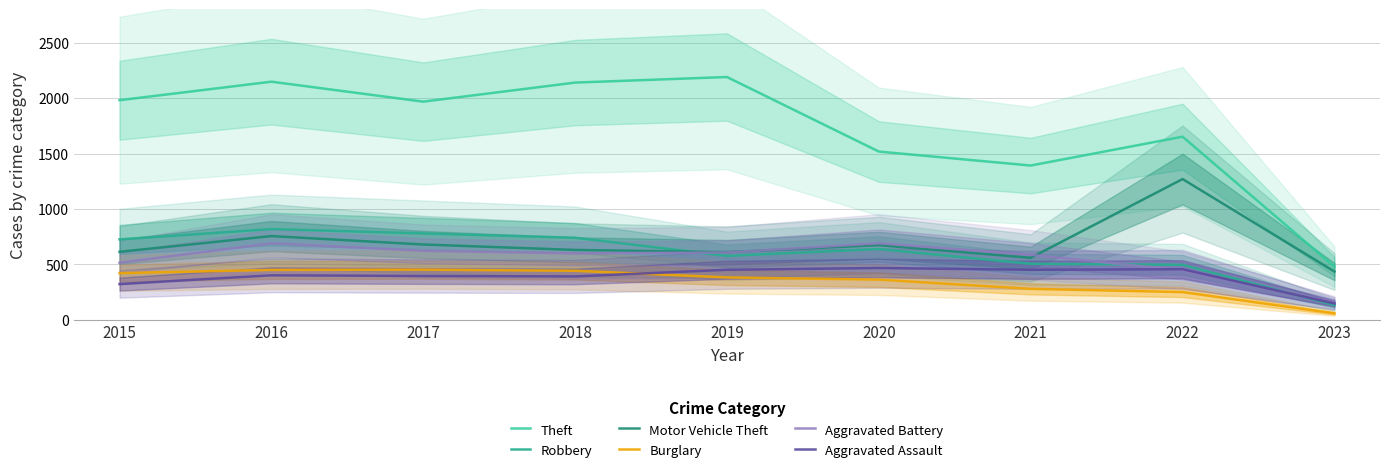

What value does the Motor Vehicle Theft series have at 2017, to the nearest 50?

700